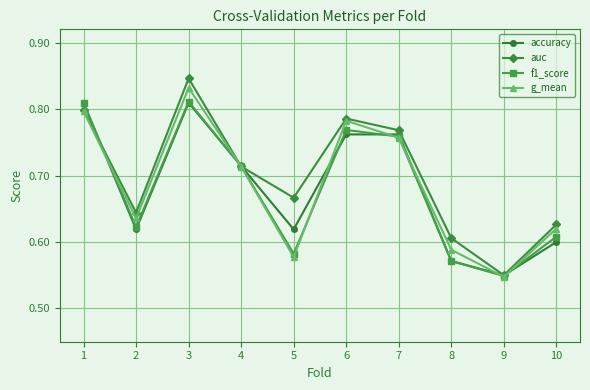

How many distinct data groups are displayed?

4